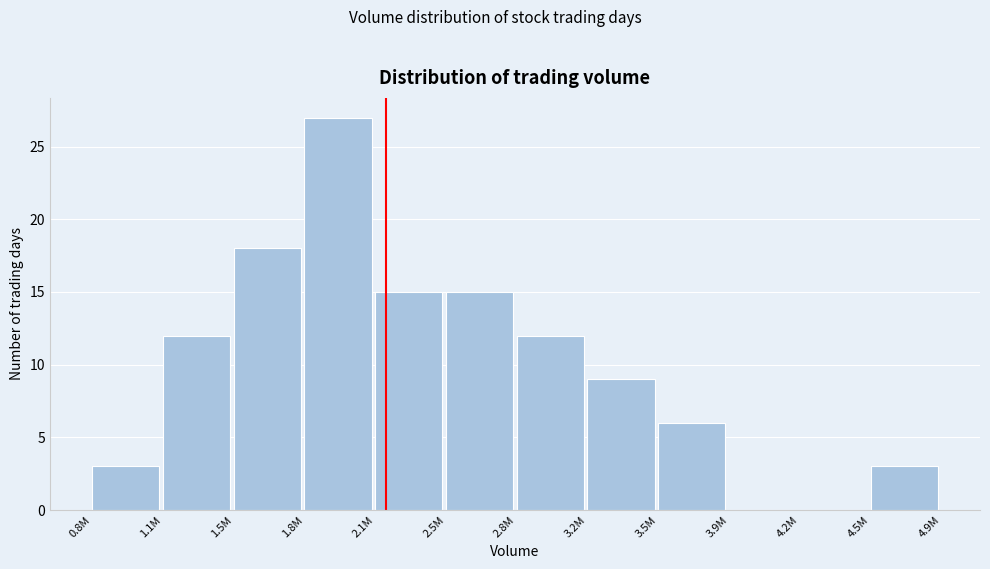

Reading left to right, transcribe all the data shown in this chart.

0.8M=3	1.1M=12	1.5M=18	1.8M=27	2.1M=15	2.5M=15	2.8M=12	3.2M=9	3.5M=6	3.9M=0	4.2M=0	4.5M=3